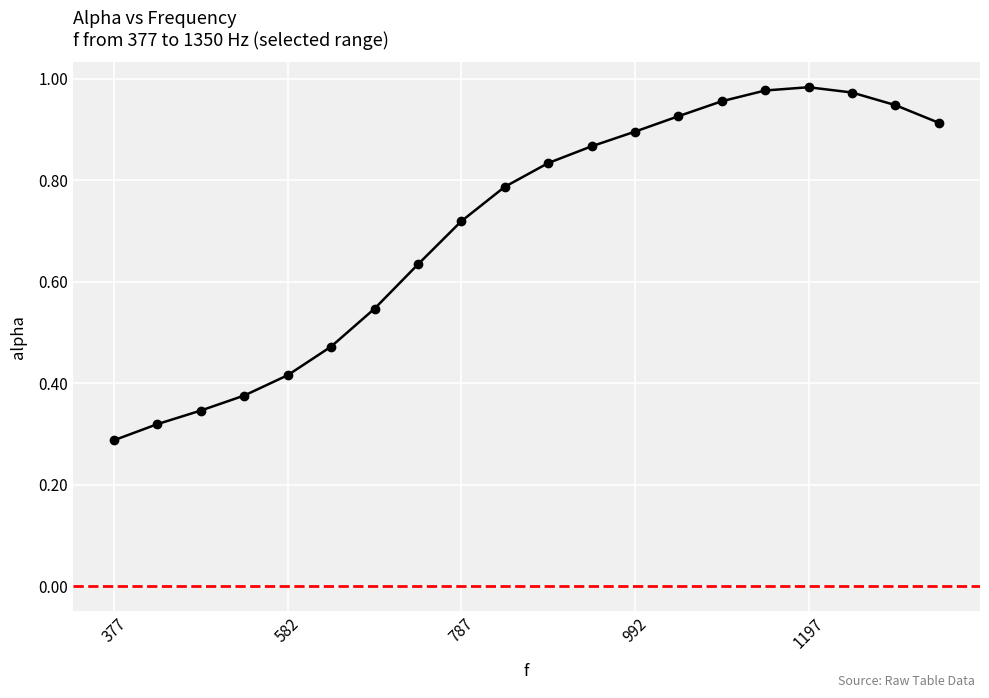

True or false: there are more than 0 points higher than both neighbors.

True